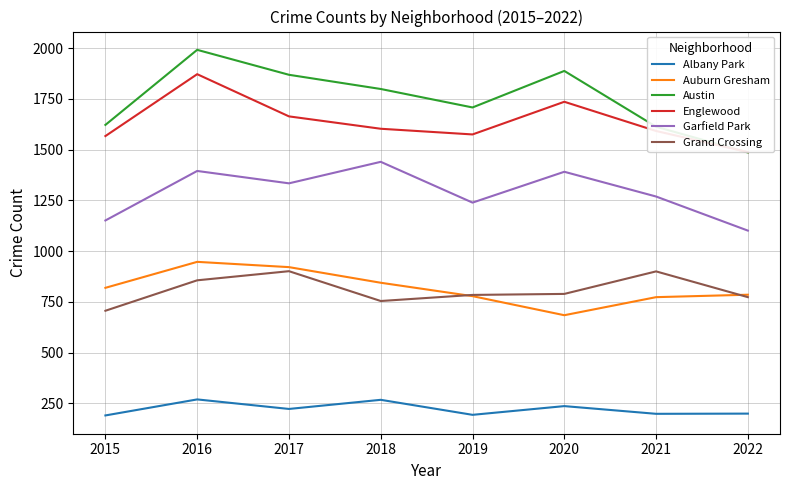

Which series changed the most between 2015 and 2017?

Austin